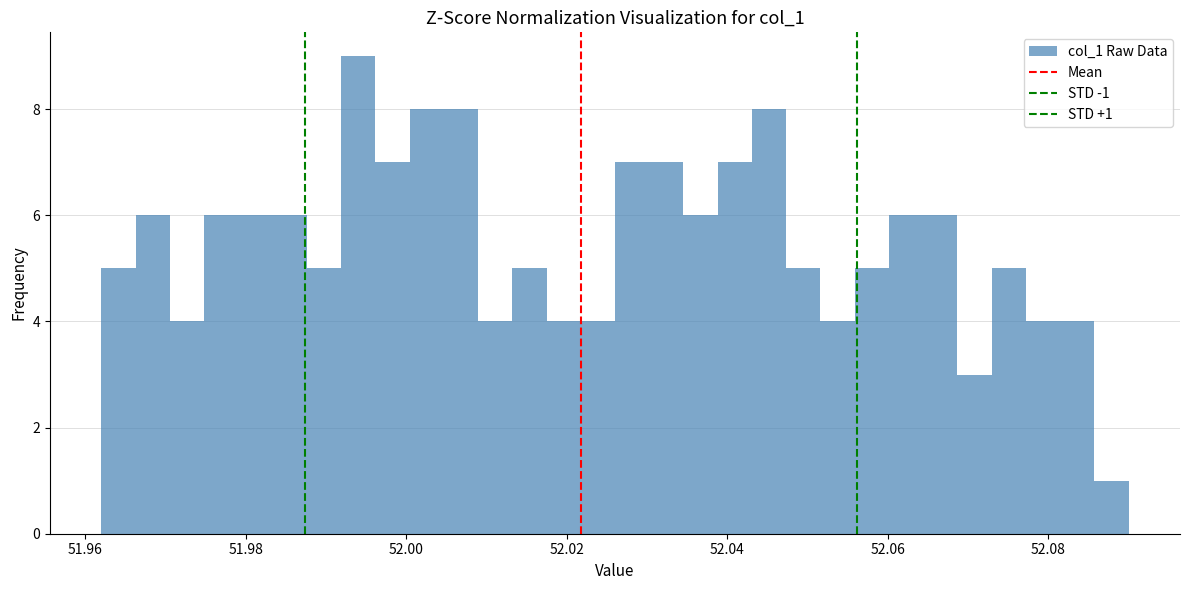

Around what value on the x-axis is the tallest bar? Give the approximate position of its centre, as read against the axis.

51.994